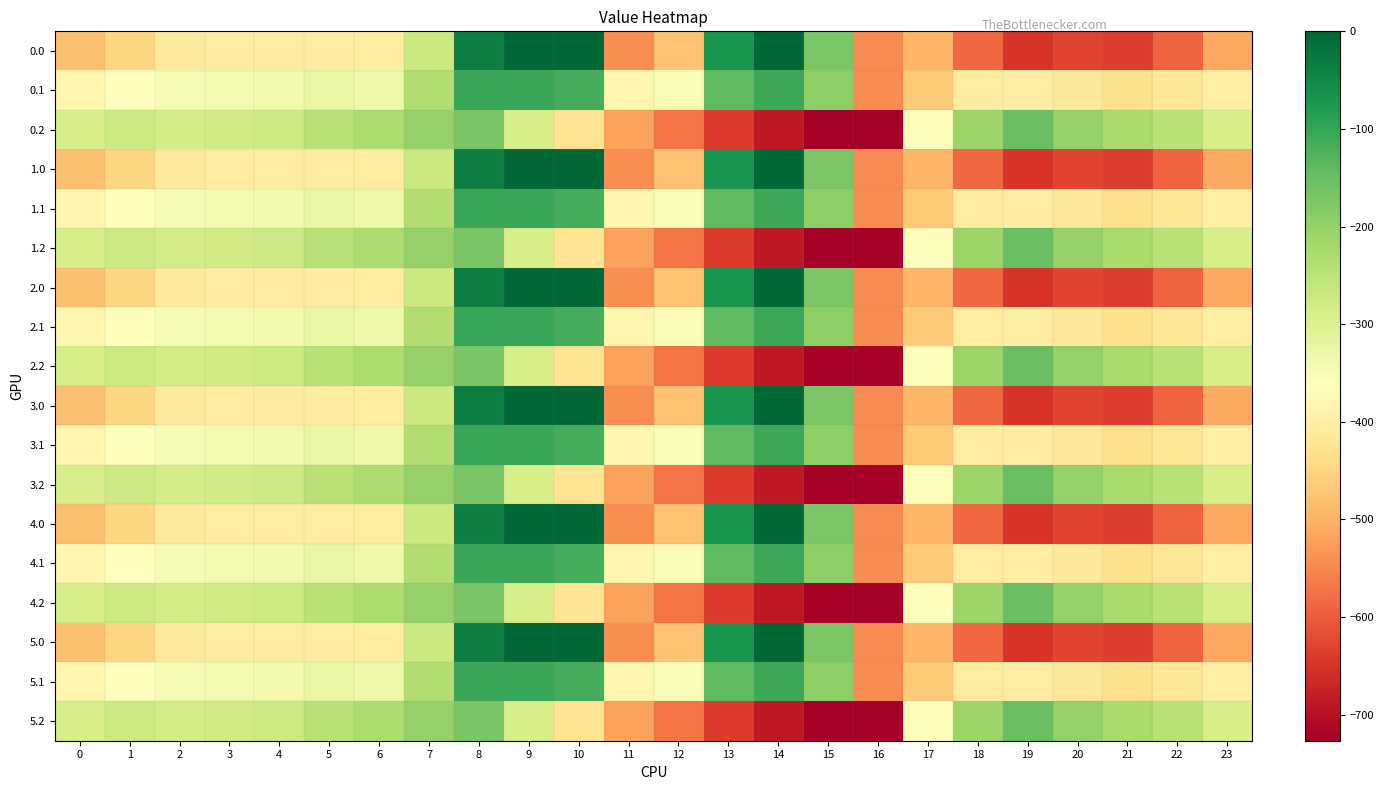

How many distinct data groups are displayed?

18